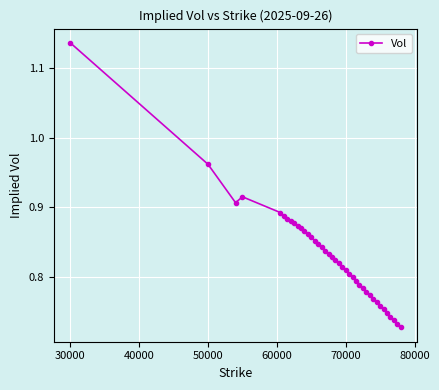

True or false: the data has more than 0 interior local peaks.

True